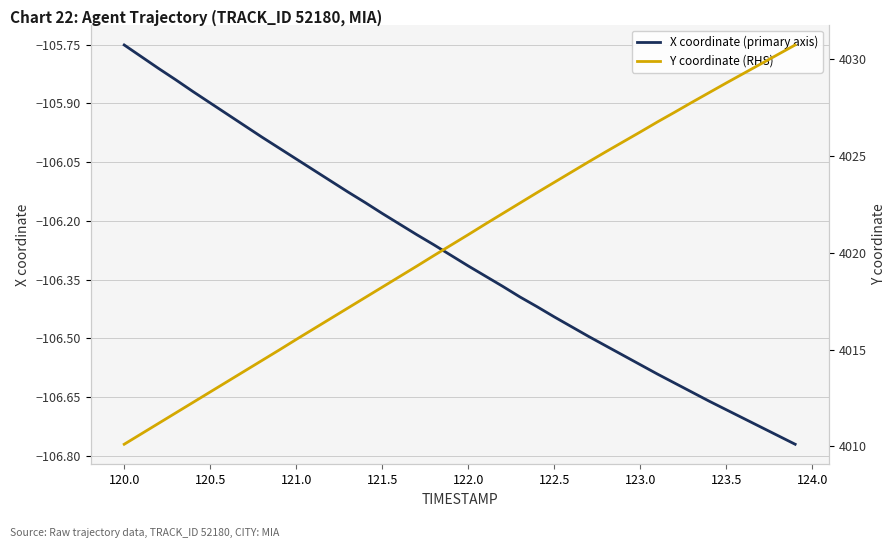

How many categories are shown in the chart?

40